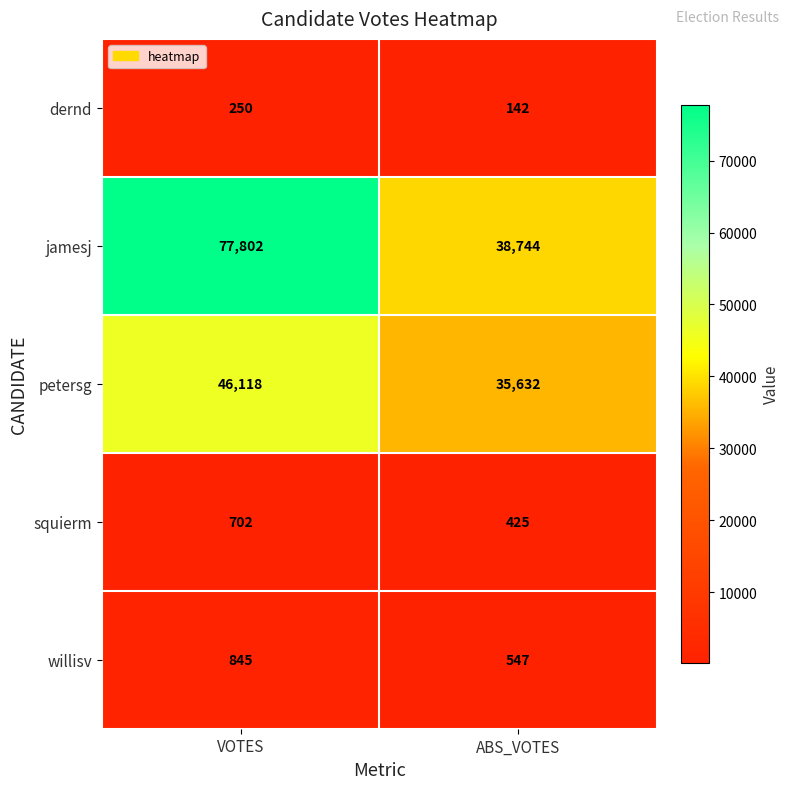

Reading right to left, list all the values displayed in this chart.

dernd: 142	250
jamesj: 38744	77802
petersg: 35632	46118
squierm: 425	702
willisv: 547	845